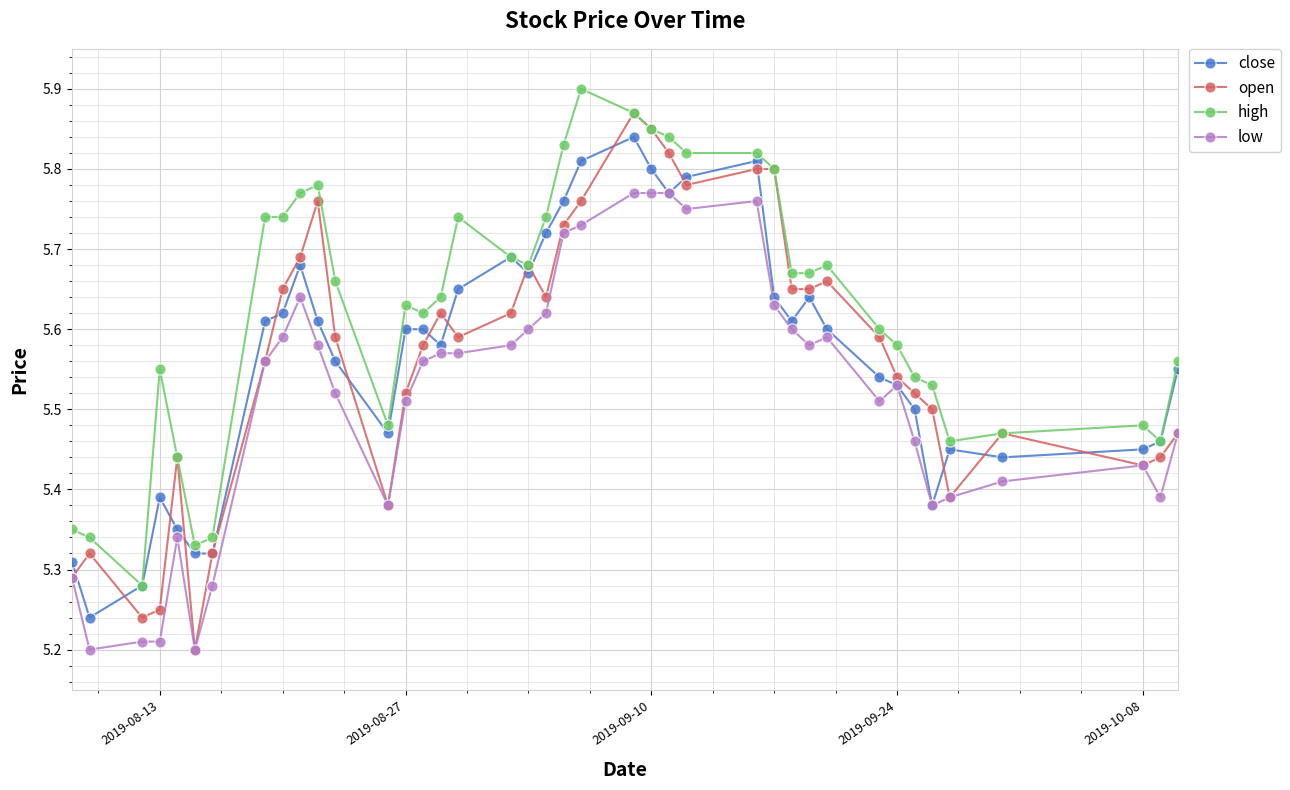

True or false: close has more than 2 points higher than both neighbors.

True